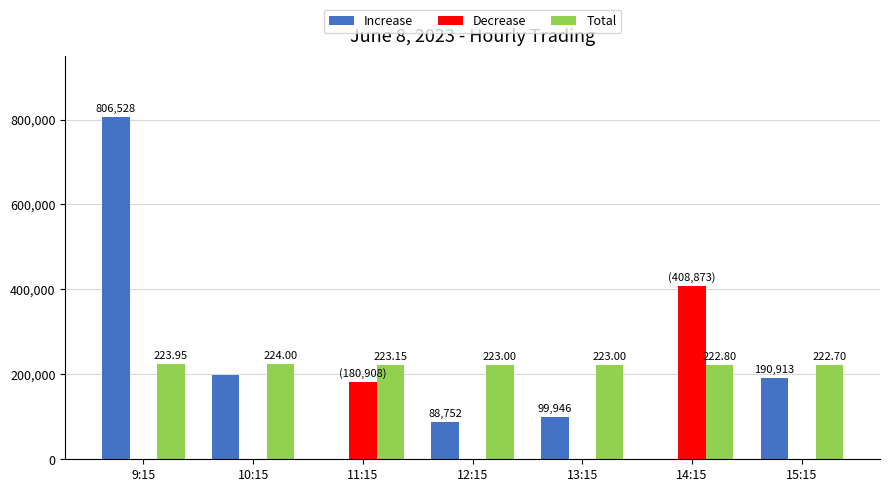

What is the total value across all series at 13:15?

322946